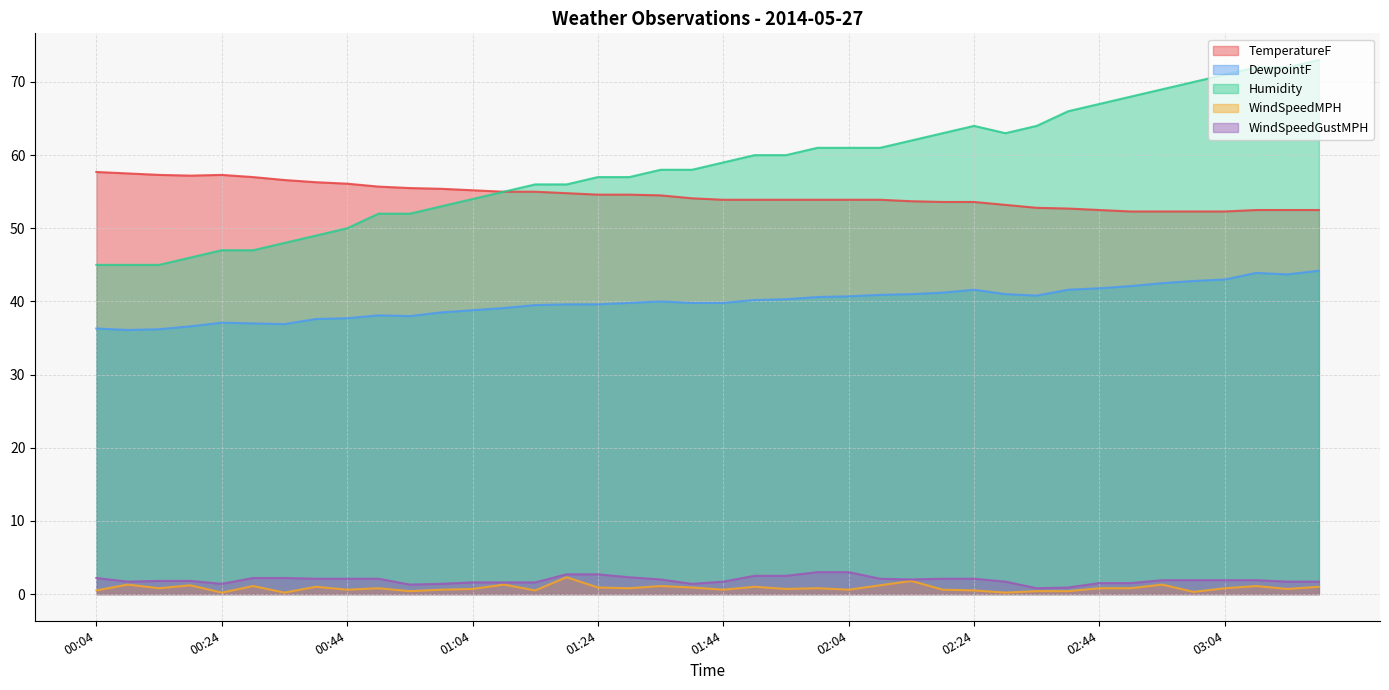

Which series has the largest total across all categories?

Humidity